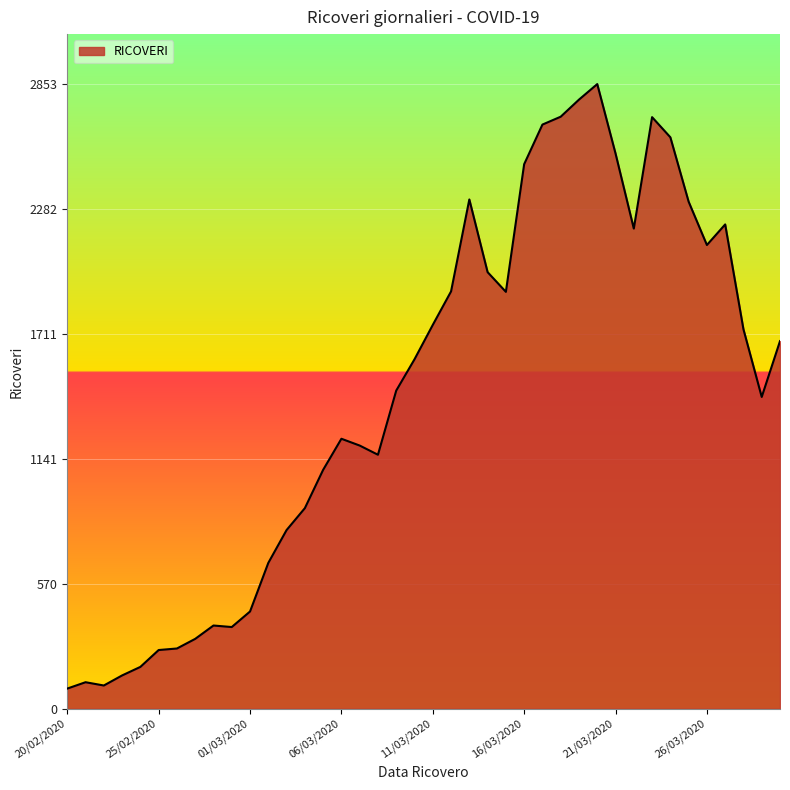

What is the difference between the maximum and minimum values?

2761